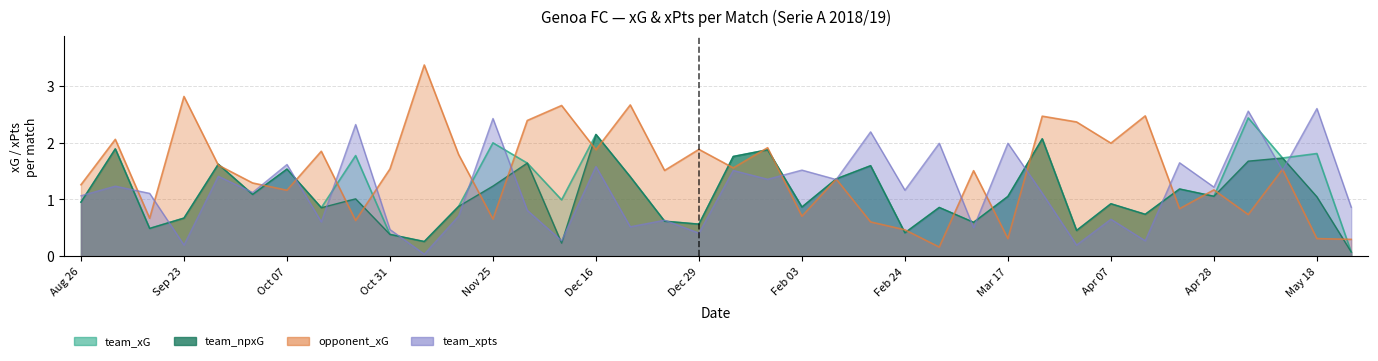

At 2018-11-03, list the series in order from smallest to largest.

team_xpts, team_xG, team_npxG, opponent_xG